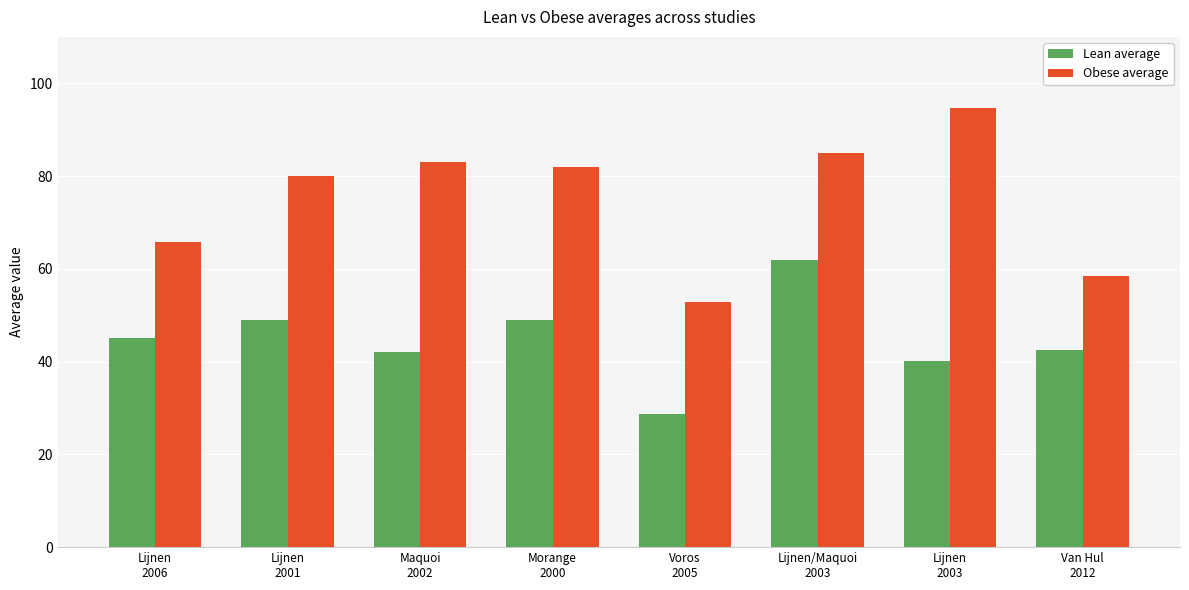

What is the spread (max minus min) of values at Lijnen
2001?

31.0